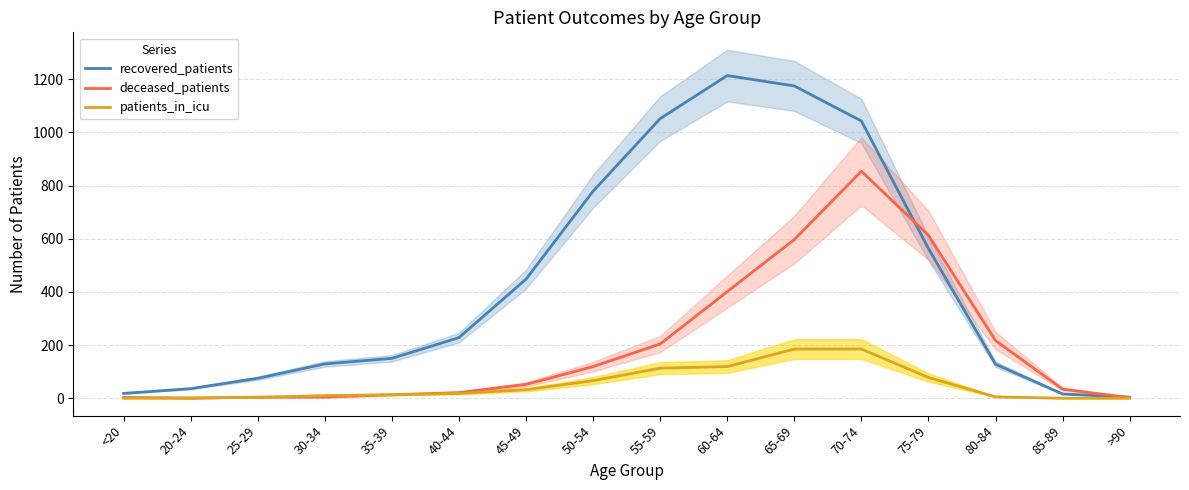

The deceased_patients series shows 52 at 45-49. True or false?

True